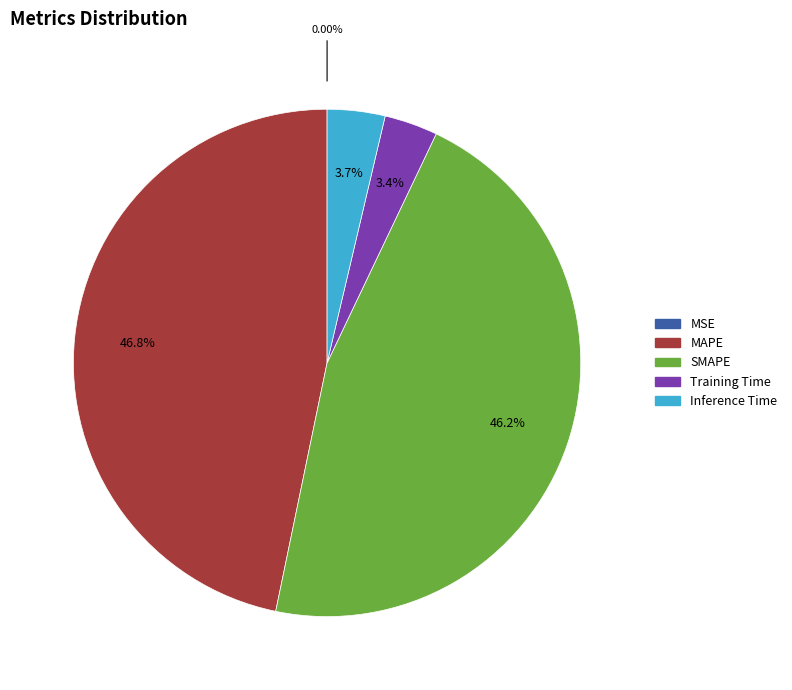

To the nearest percent, what is the difference between the Training Time and MAPE slice percentages?

43%